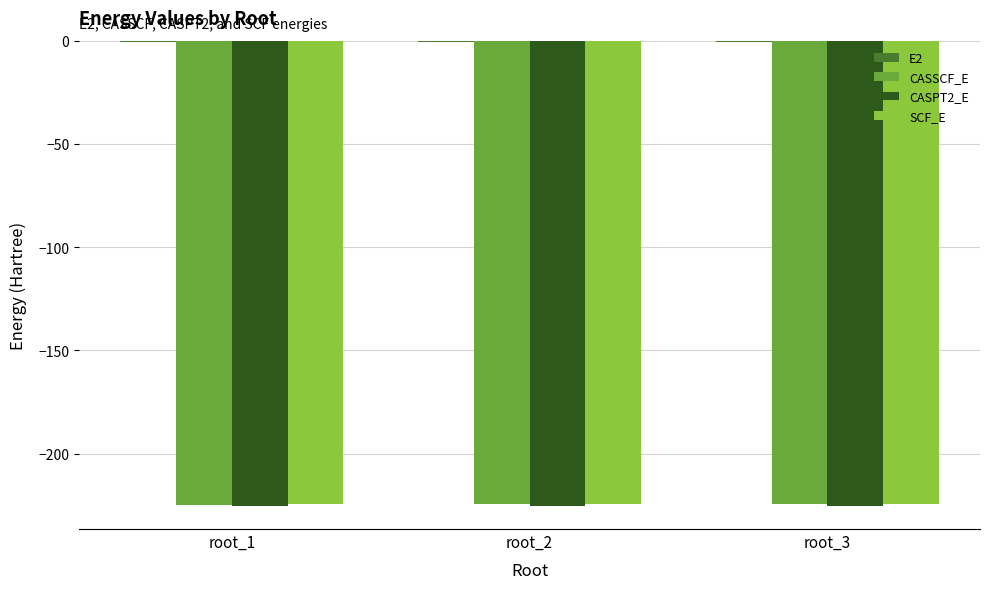

Which series changed the most between root_1 and root_2?

CASSCF_E